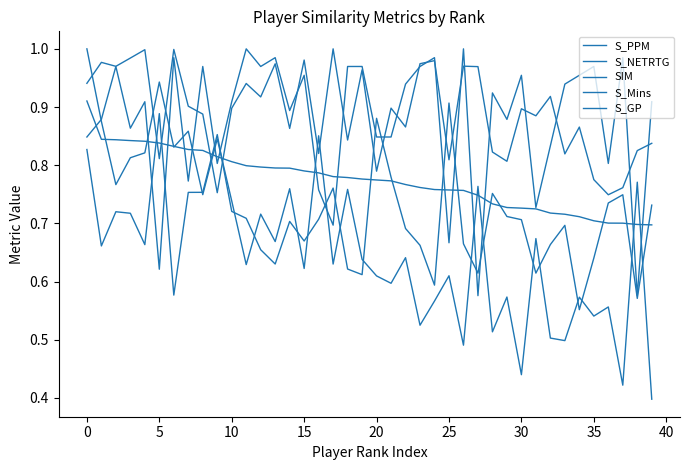

Is this an area chart (filled region under the line)?

No